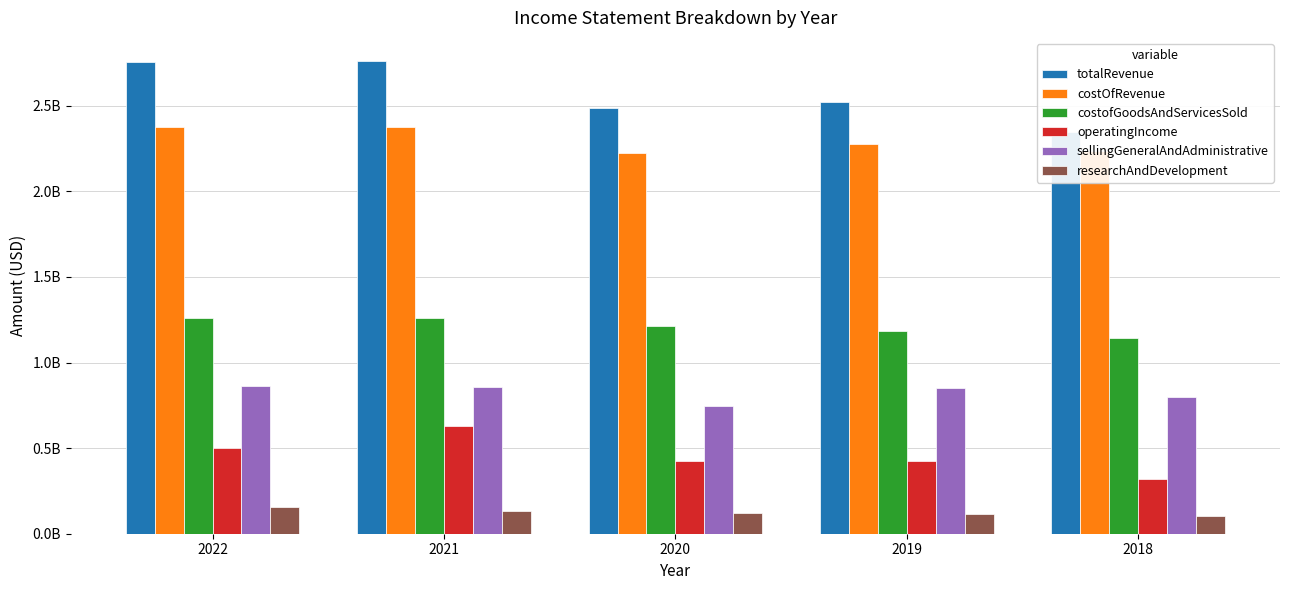

At how many categories does at least one series exceed 2169423587?

5